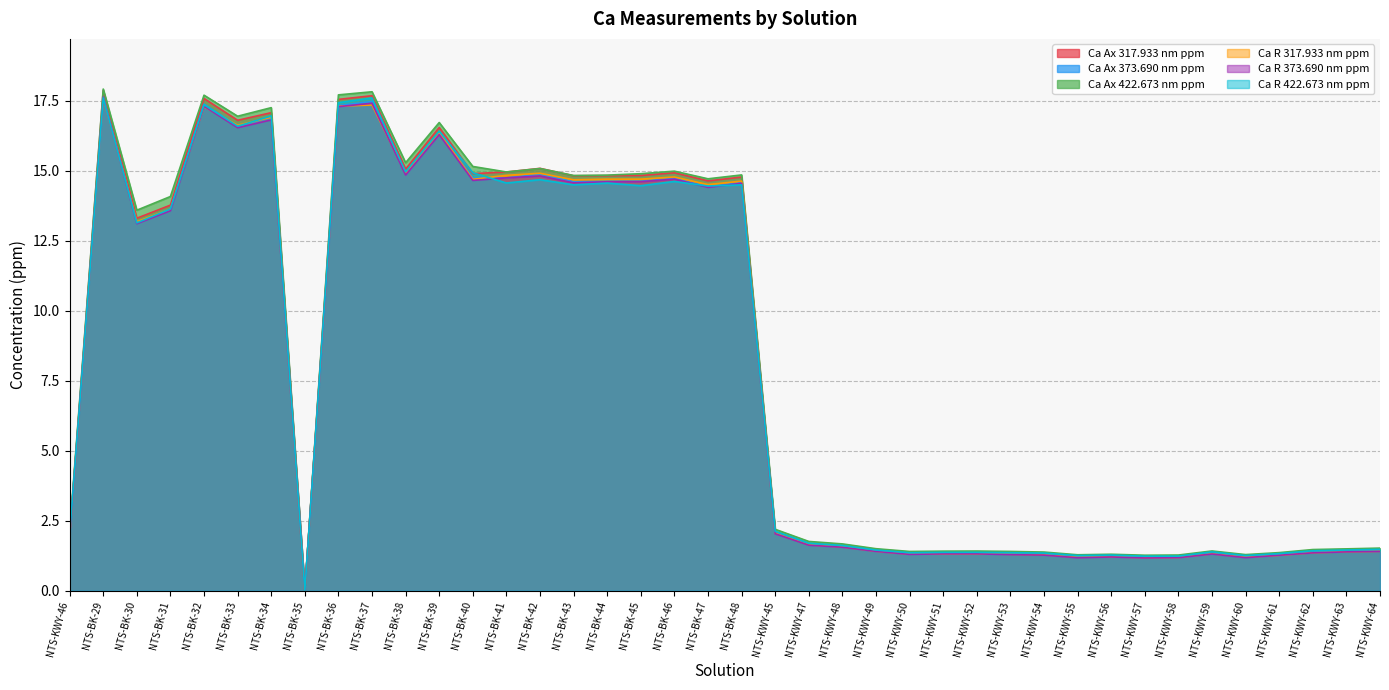

Is the value of Ca R 422.673 nm ppm at NTS-KWY-46 greater than the value of Ca Ax 317.933 nm ppm at NTS-BK-43?

No